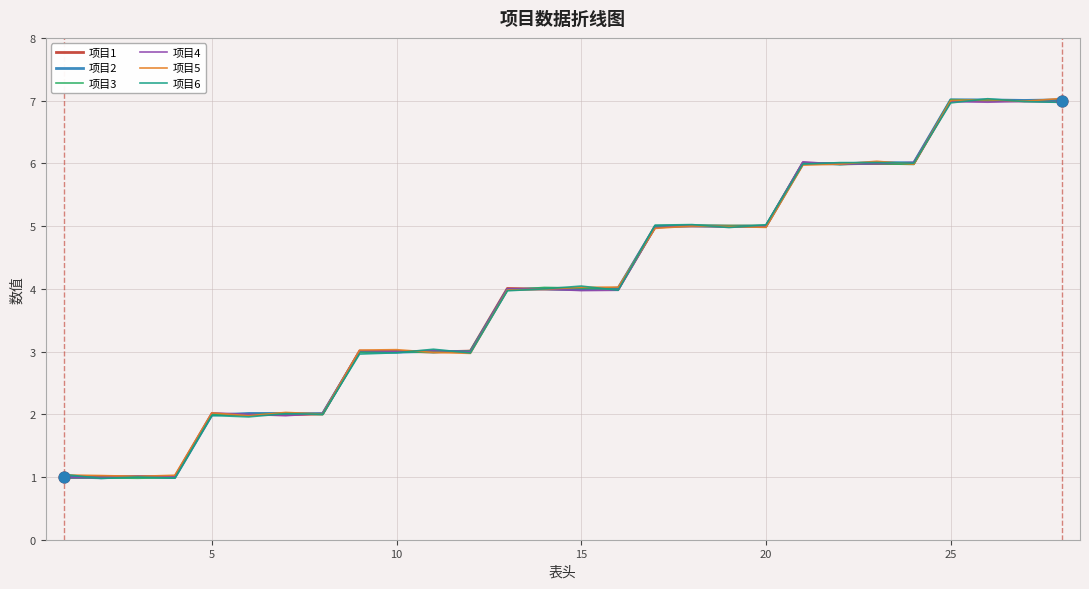

Which series contains the lowest Y value?

项目6